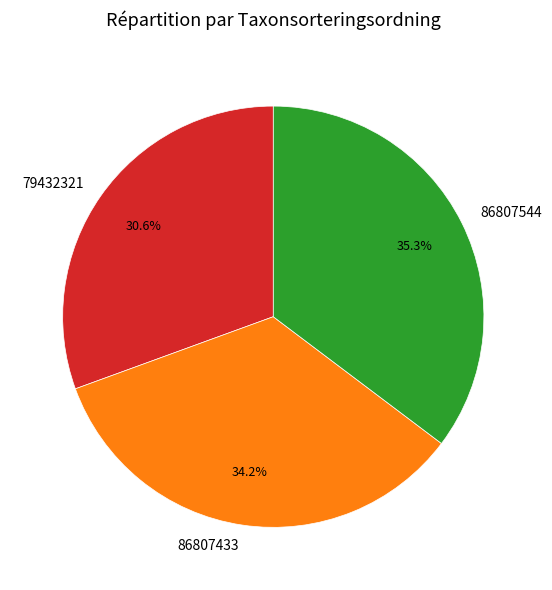

How much of the chart is everything except 79432321?

69.4%